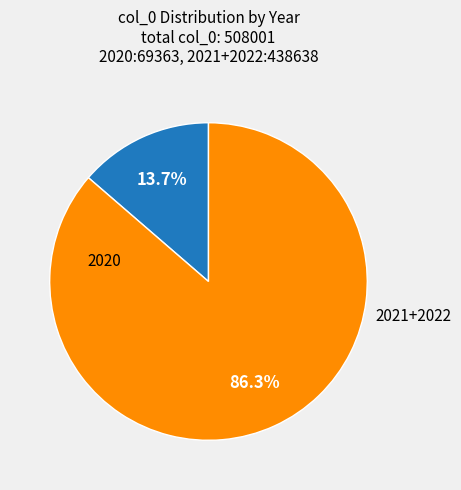

Is there a majority slice in this chart?

Yes